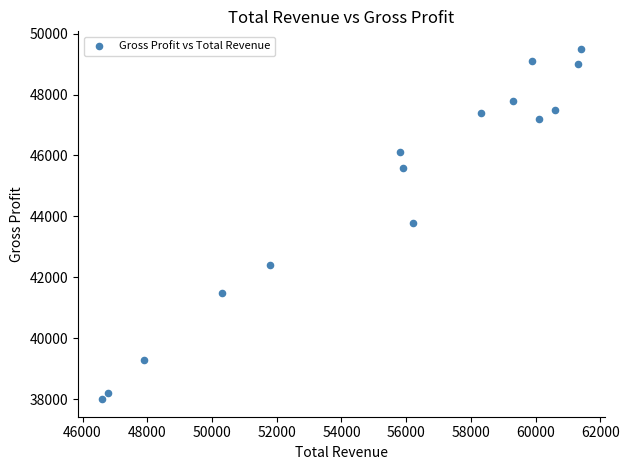

What is the range of Y values (max minus min)?

11500